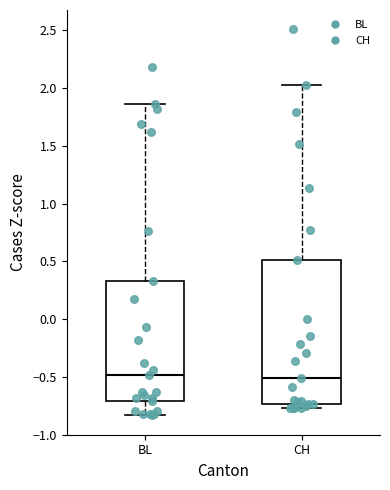

Where does the upper whisker of the box for CH end on the y-axis? The values are not printed on the chart, so give them approximately, as read against the axis.

2.05